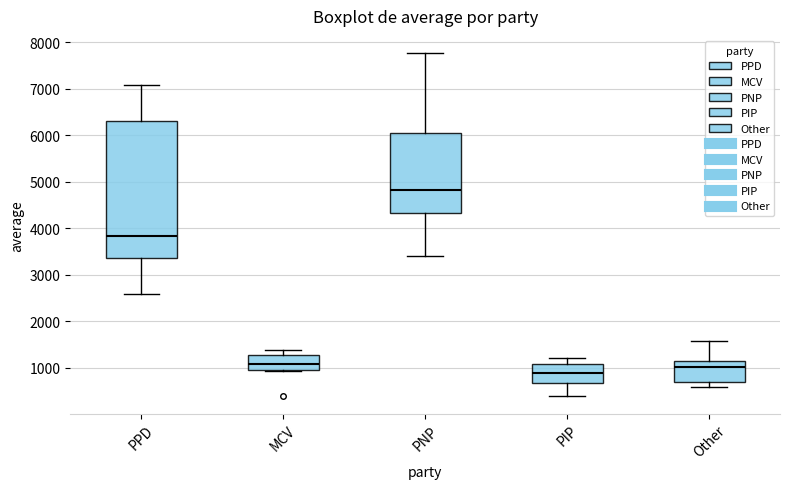

Which box's median line is the highest?

PNP